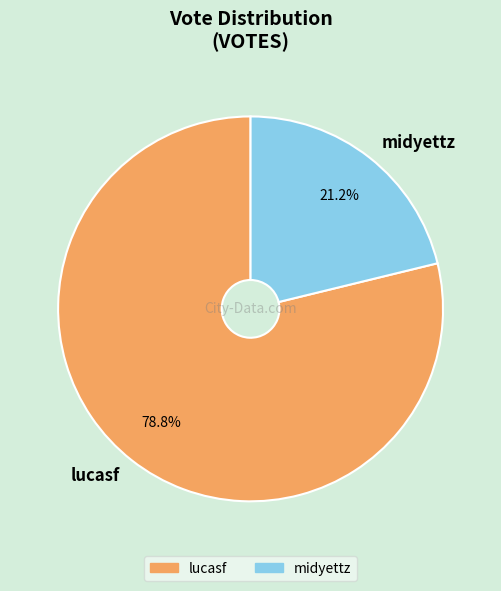

Which slice is the smallest?

midyettz